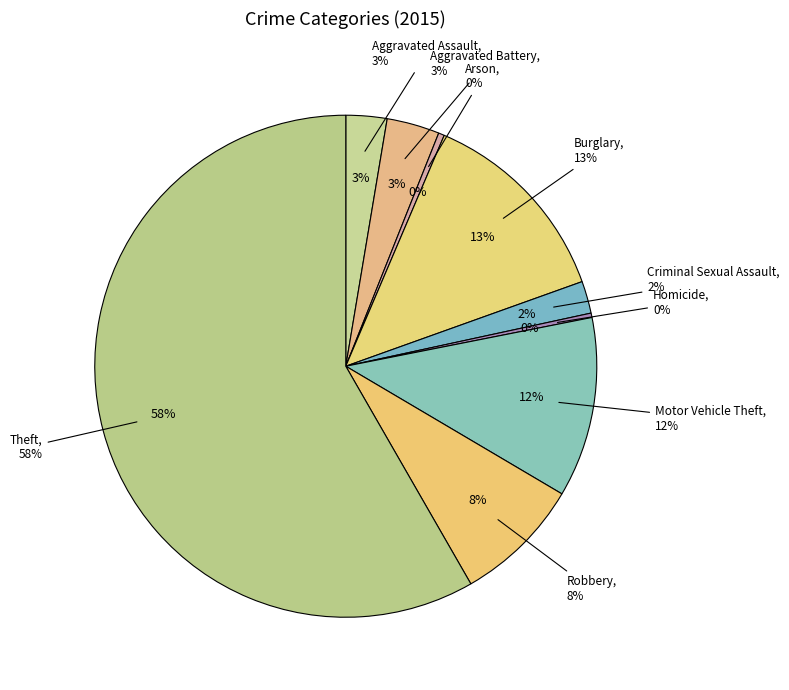

Is there a majority slice in this chart?

Yes